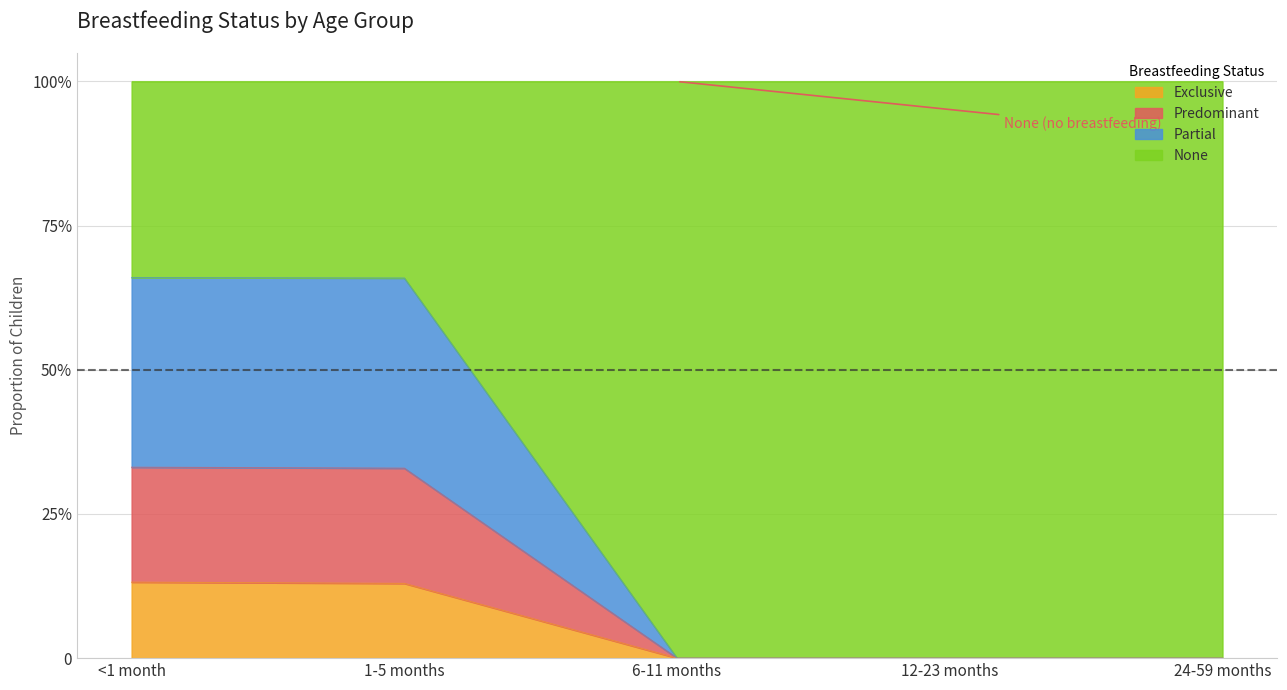

What is the label of the 2nd point from the left?

1-5 months